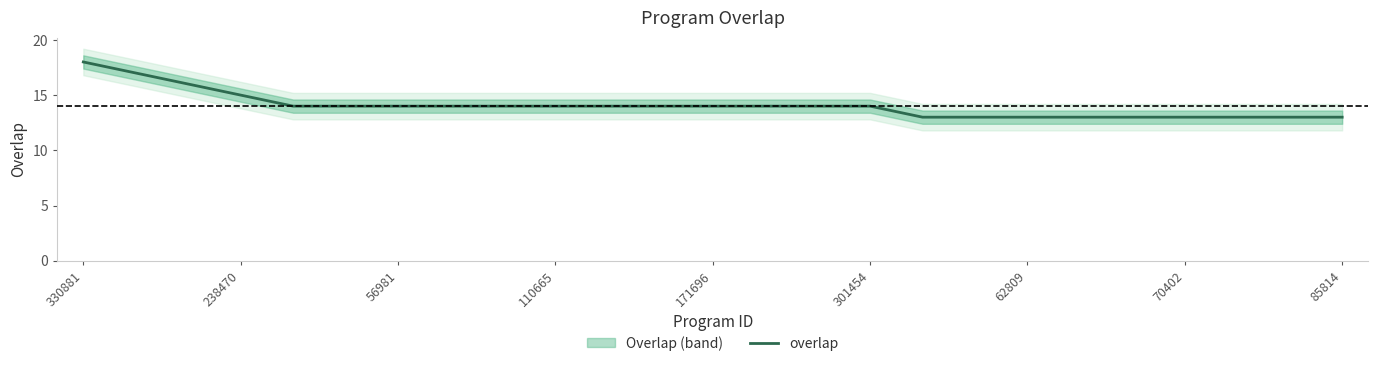

Count the number of values greater than 14.

4